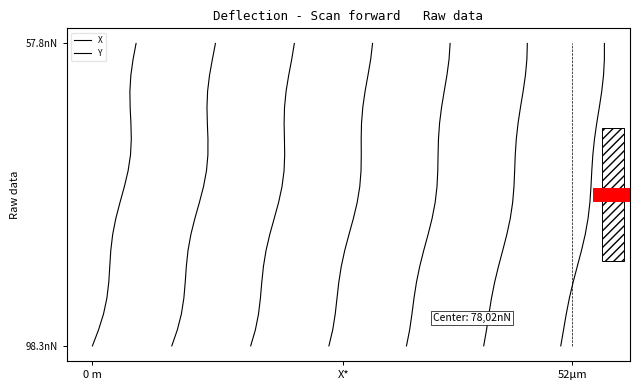

The X series shows 6.6 at 17.6. True or false?

False